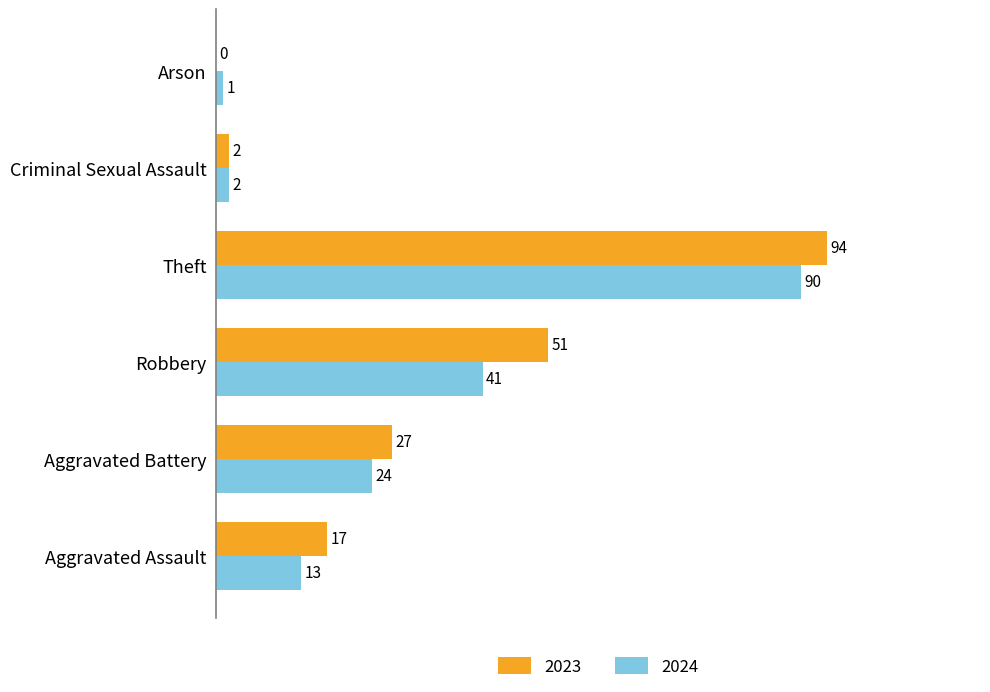

What is the sum of the 2023 values at Arson and Criminal Sexual Assault?

2